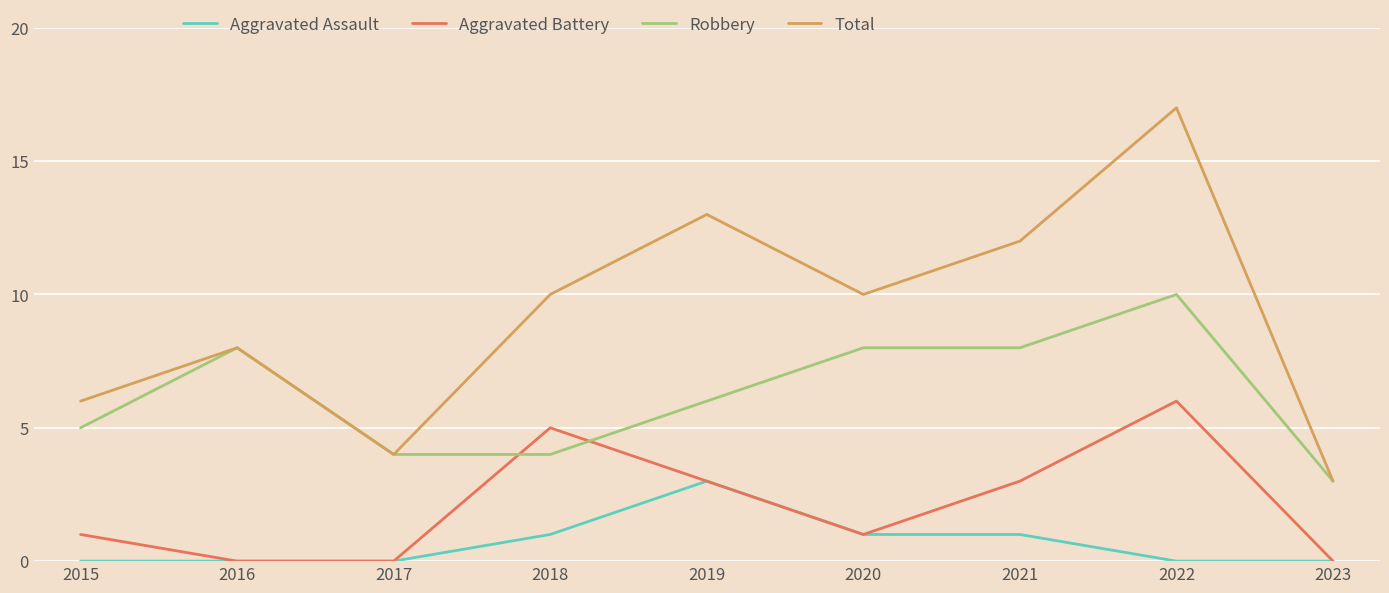

Does the chart display data point markers on the line(s)?

No